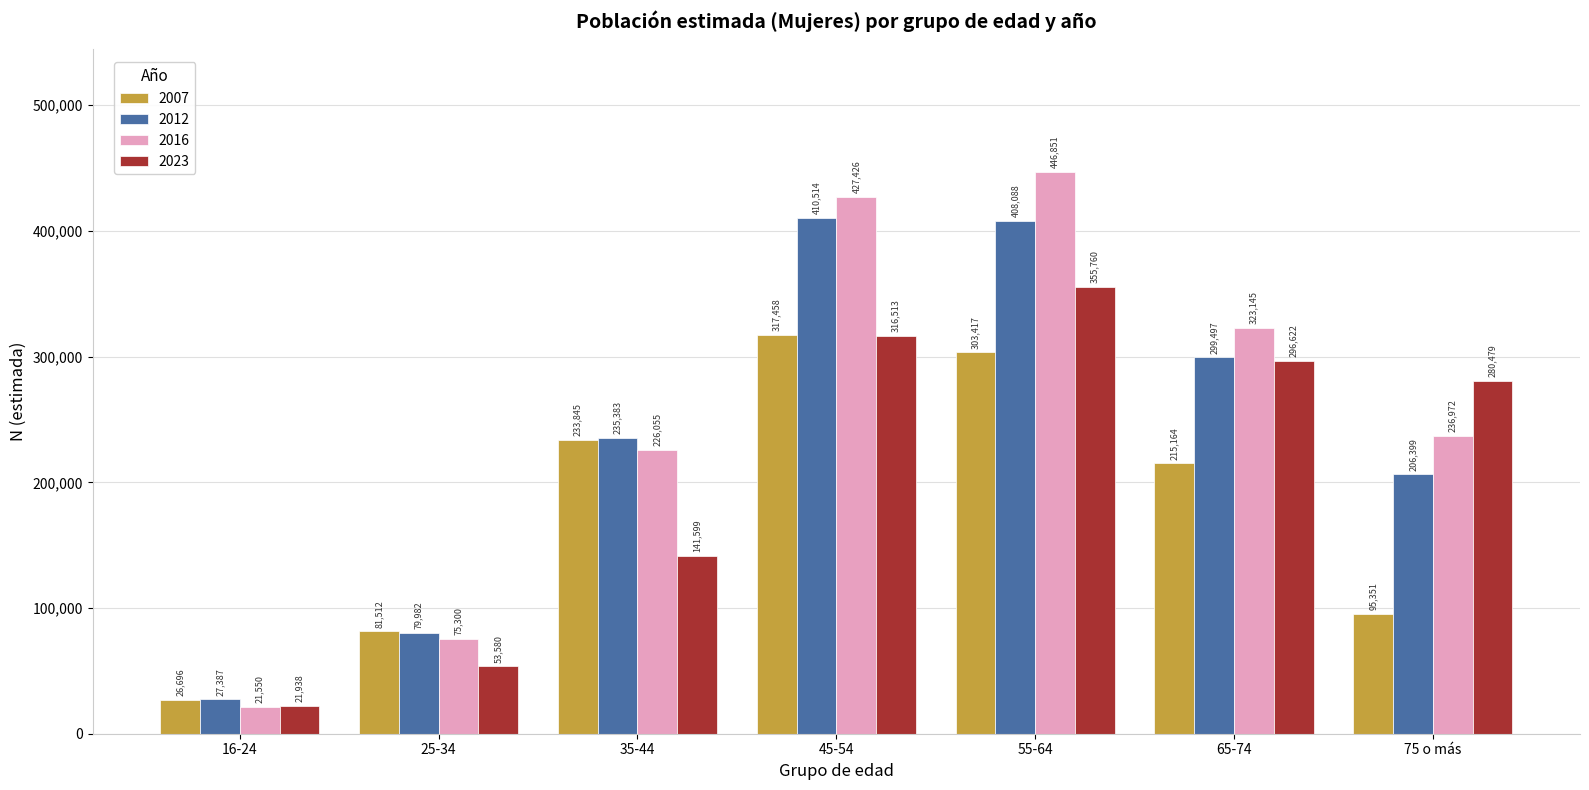

How many groups of bars are there?

7